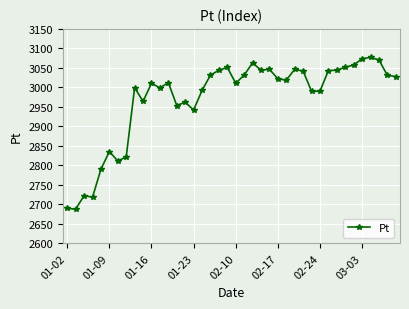

True or false: the data has more than 0 interior local peaks.

True